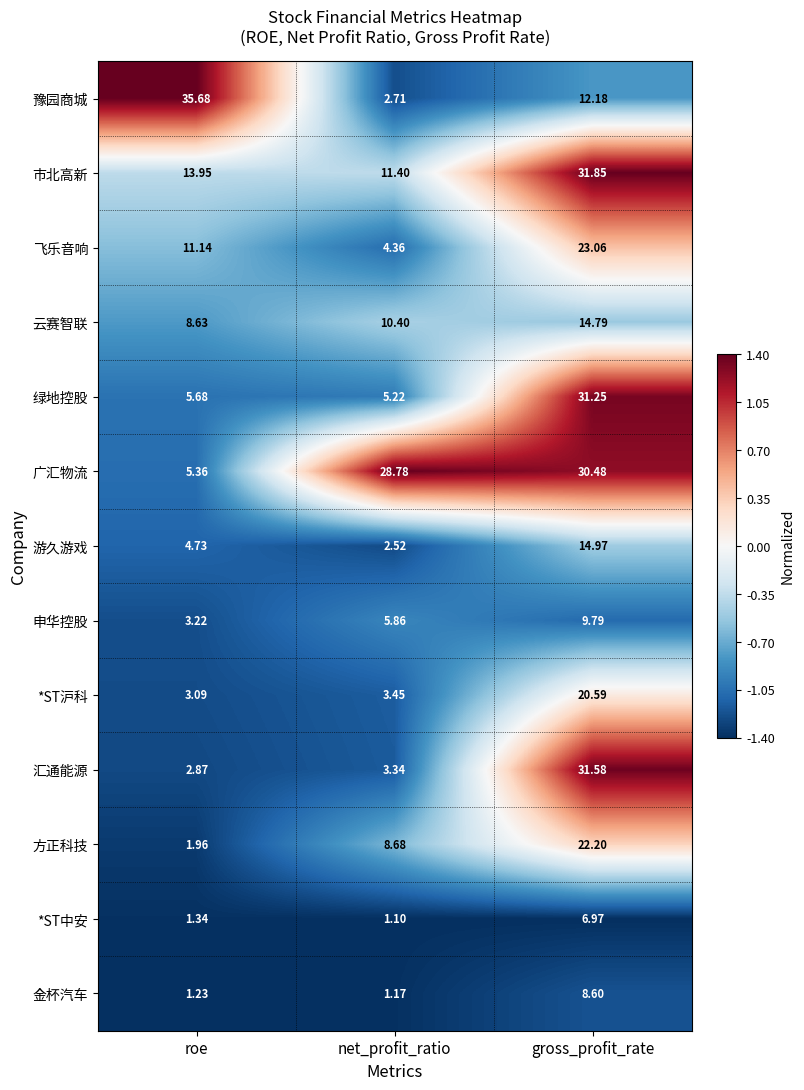

Where is 云赛智联 nearest to the value 11?

net_profit_ratio